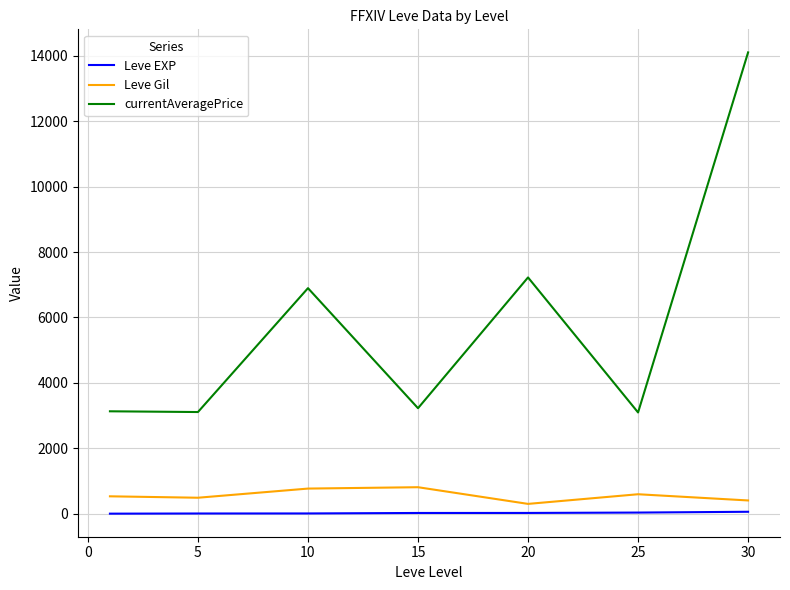

Rank the series by their maximum value, from highest to lowest.

currentAveragePrice, Leve Gil, Leve EXP